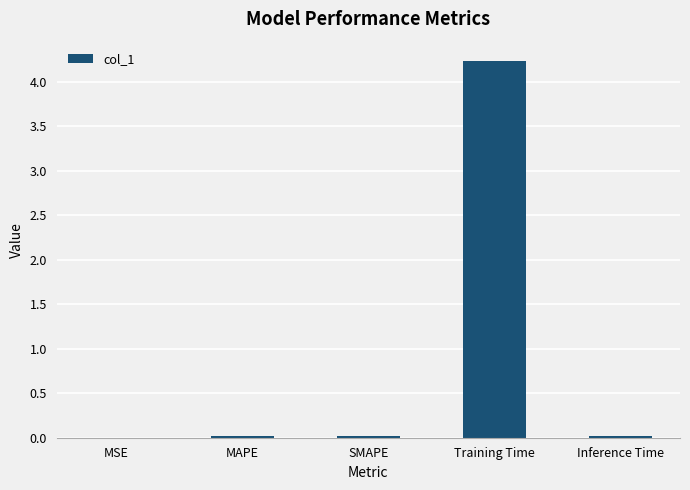

The value at MSE is 0.0. True or false?

True